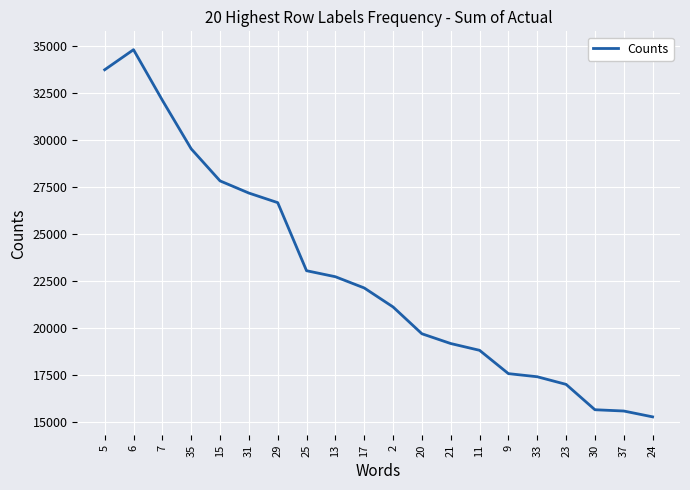

At which category does the data reach its first local peak?

6